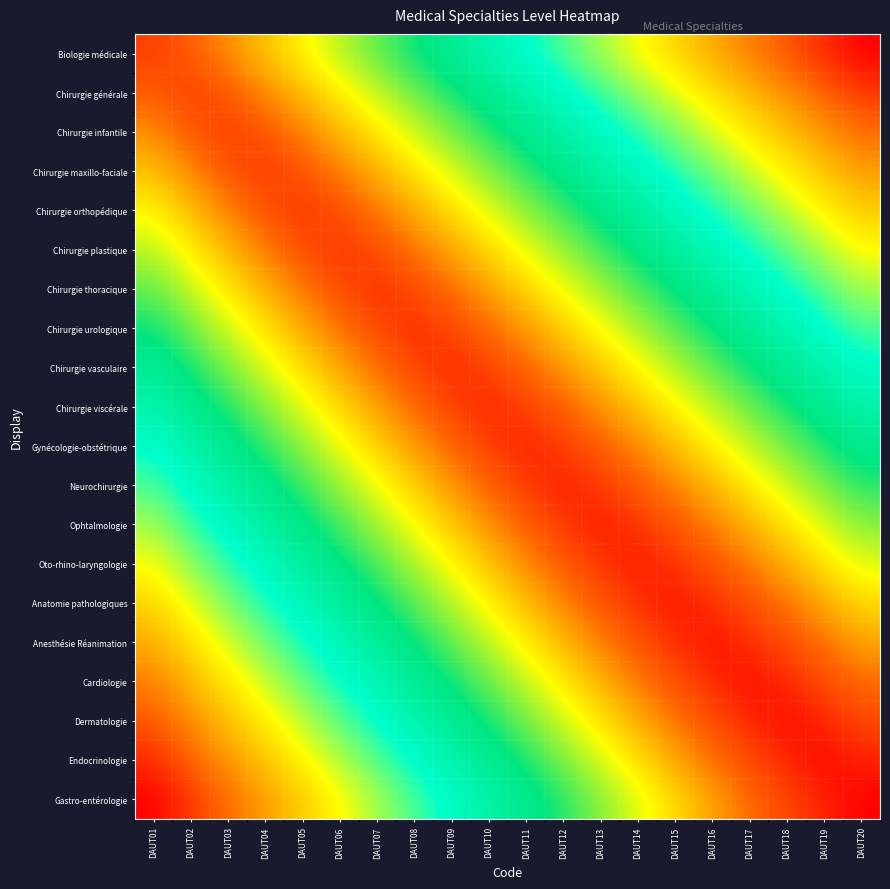

Reading left to right, what are all the values shown in this chart?

Biologie médicale: DAUT01=1.0	DAUT02=1.0	DAUT03=0.9	DAUT04=0.9	DAUT05=0.8	DAUT06=0.8	DAUT07=0.7	DAUT08=0.7	DAUT09=0.6	DAUT10=0.6	DAUT11=0.5	DAUT12=0.5	DAUT13=0.4	DAUT14=0.4	DAUT15=0.3	DAUT16=0.3	DAUT17=0.2	DAUT18=0.2	DAUT19=0.1	DAUT20=0.1
Chirurgie générale: DAUT01=1.0	DAUT02=1.0	DAUT03=1.0	DAUT04=0.9	DAUT05=0.9	DAUT06=0.8	DAUT07=0.8	DAUT08=0.7	DAUT09=0.7	DAUT10=0.6	DAUT11=0.6	DAUT12=0.5	DAUT13=0.5	DAUT14=0.4	DAUT15=0.4	DAUT16=0.3	DAUT17=0.3	DAUT18=0.2	DAUT19=0.2	DAUT20=0.1
Chirurgie infantile: DAUT01=0.9	DAUT02=1.0	DAUT03=1.0	DAUT04=1.0	DAUT05=0.9	DAUT06=0.9	DAUT07=0.8	DAUT08=0.8	DAUT09=0.7	DAUT10=0.7	DAUT11=0.6	DAUT12=0.6	DAUT13=0.5	DAUT14=0.5	DAUT15=0.4	DAUT16=0.4	DAUT17=0.3	DAUT18=0.3	DAUT19=0.2	DAUT20=0.2
Chirurgie maxillo-faciale: DAUT01=0.9	DAUT02=0.9	DAUT03=1.0	DAUT04=1.0	DAUT05=1.0	DAUT06=0.9	DAUT07=0.9	DAUT08=0.8	DAUT09=0.8	DAUT10=0.7	DAUT11=0.7	DAUT12=0.6	DAUT13=0.6	DAUT14=0.5	DAUT15=0.5	DAUT16=0.4	DAUT17=0.4	DAUT18=0.3	DAUT19=0.3	DAUT20=0.2
Chirurgie orthopédique: DAUT01=0.8	DAUT02=0.9	DAUT03=0.9	DAUT04=1.0	DAUT05=1.0	DAUT06=1.0	DAUT07=0.9	DAUT08=0.9	DAUT09=0.8	DAUT10=0.8	DAUT11=0.7	DAUT12=0.7	DAUT13=0.6	DAUT14=0.6	DAUT15=0.5	DAUT16=0.5	DAUT17=0.4	DAUT18=0.4	DAUT19=0.3	DAUT20=0.3
Chirurgie plastique: DAUT01=0.8	DAUT02=0.8	DAUT03=0.9	DAUT04=0.9	DAUT05=1.0	DAUT06=1.0	DAUT07=1.0	DAUT08=0.9	DAUT09=0.9	DAUT10=0.8	DAUT11=0.8	DAUT12=0.7	DAUT13=0.7	DAUT14=0.6	DAUT15=0.6	DAUT16=0.5	DAUT17=0.5	DAUT18=0.4	DAUT19=0.4	DAUT20=0.3
Chirurgie thoracique: DAUT01=0.7	DAUT02=0.8	DAUT03=0.8	DAUT04=0.9	DAUT05=0.9	DAUT06=1.0	DAUT07=1.0	DAUT08=1.0	DAUT09=0.9	DAUT10=0.9	DAUT11=0.8	DAUT12=0.8	DAUT13=0.7	DAUT14=0.7	DAUT15=0.6	DAUT16=0.6	DAUT17=0.5	DAUT18=0.5	DAUT19=0.5	DAUT20=0.4
Chirurgie urologique: DAUT01=0.7	DAUT02=0.7	DAUT03=0.8	DAUT04=0.8	DAUT05=0.9	DAUT06=0.9	DAUT07=1.0	DAUT08=1.0	DAUT09=1.0	DAUT10=0.9	DAUT11=0.9	DAUT12=0.8	DAUT13=0.8	DAUT14=0.7	DAUT15=0.7	DAUT16=0.7	DAUT17=0.6	DAUT18=0.6	DAUT19=0.5	DAUT20=0.5
Chirurgie vasculaire: DAUT01=0.6	DAUT02=0.7	DAUT03=0.7	DAUT04=0.8	DAUT05=0.8	DAUT06=0.9	DAUT07=0.9	DAUT08=1.0	DAUT09=1.0	DAUT10=1.0	DAUT11=0.9	DAUT12=0.9	DAUT13=0.8	DAUT14=0.8	DAUT15=0.8	DAUT16=0.7	DAUT17=0.7	DAUT18=0.6	DAUT19=0.6	DAUT20=0.5
Chirurgie viscérale: DAUT01=0.6	DAUT02=0.6	DAUT03=0.7	DAUT04=0.7	DAUT05=0.8	DAUT06=0.8	DAUT07=0.9	DAUT08=0.9	DAUT09=1.0	DAUT10=1.0	DAUT11=1.0	DAUT12=1.0	DAUT13=0.9	DAUT14=0.9	DAUT15=0.8	DAUT16=0.8	DAUT17=0.7	DAUT18=0.7	DAUT19=0.6	DAUT20=0.6
Gynécologie-obstétrique: DAUT01=0.5	DAUT02=0.6	DAUT03=0.6	DAUT04=0.7	DAUT05=0.7	DAUT06=0.8	DAUT07=0.8	DAUT08=0.9	DAUT09=0.9	DAUT10=1.0	DAUT11=1.1	DAUT12=1.0	DAUT13=1.0	DAUT14=0.9	DAUT15=0.9	DAUT16=0.8	DAUT17=0.8	DAUT18=0.7	DAUT19=0.7	DAUT20=0.6
Neurochirurgie: DAUT01=0.5	DAUT02=0.5	DAUT03=0.6	DAUT04=0.6	DAUT05=0.7	DAUT06=0.7	DAUT07=0.8	DAUT08=0.8	DAUT09=0.9	DAUT10=1.0	DAUT11=1.0	DAUT12=1.1	DAUT13=1.0	DAUT14=1.0	DAUT15=0.9	DAUT16=0.9	DAUT17=0.8	DAUT18=0.8	DAUT19=0.7	DAUT20=0.7
Ophtalmologie: DAUT01=0.4	DAUT02=0.5	DAUT03=0.5	DAUT04=0.6	DAUT05=0.6	DAUT06=0.7	DAUT07=0.7	DAUT08=0.8	DAUT09=0.8	DAUT10=0.9	DAUT11=1.0	DAUT12=1.0	DAUT13=1.1	DAUT14=1.0	DAUT15=1.0	DAUT16=0.9	DAUT17=0.9	DAUT18=0.8	DAUT19=0.8	DAUT20=0.7
Oto-rhino-laryngologie: DAUT01=0.4	DAUT02=0.4	DAUT03=0.5	DAUT04=0.5	DAUT05=0.6	DAUT06=0.6	DAUT07=0.7	DAUT08=0.7	DAUT09=0.8	DAUT10=0.9	DAUT11=0.9	DAUT12=1.0	DAUT13=1.0	DAUT14=1.1	DAUT15=1.0	DAUT16=1.0	DAUT17=0.9	DAUT18=0.9	DAUT19=0.8	DAUT20=0.8
Anatomie pathologiques: DAUT01=0.3	DAUT02=0.4	DAUT03=0.4	DAUT04=0.5	DAUT05=0.5	DAUT06=0.6	DAUT07=0.6	DAUT08=0.7	DAUT09=0.8	DAUT10=0.8	DAUT11=0.9	DAUT12=0.9	DAUT13=1.0	DAUT14=1.0	DAUT15=1.1	DAUT16=1.0	DAUT17=1.0	DAUT18=0.9	DAUT19=0.9	DAUT20=0.8
Anesthésie Réanimation: DAUT01=0.3	DAUT02=0.3	DAUT03=0.4	DAUT04=0.4	DAUT05=0.5	DAUT06=0.5	DAUT07=0.6	DAUT08=0.7	DAUT09=0.7	DAUT10=0.8	DAUT11=0.8	DAUT12=0.9	DAUT13=0.9	DAUT14=1.0	DAUT15=1.0	DAUT16=1.1	DAUT17=1.0	DAUT18=1.0	DAUT19=0.9	DAUT20=0.9
Cardiologie: DAUT01=0.2	DAUT02=0.3	DAUT03=0.3	DAUT04=0.4	DAUT05=0.4	DAUT06=0.5	DAUT07=0.5	DAUT08=0.6	DAUT09=0.7	DAUT10=0.7	DAUT11=0.8	DAUT12=0.8	DAUT13=0.9	DAUT14=0.9	DAUT15=1.0	DAUT16=1.0	DAUT17=1.1	DAUT18=1.0	DAUT19=1.0	DAUT20=0.9
Dermatologie: DAUT01=0.2	DAUT02=0.2	DAUT03=0.3	DAUT04=0.3	DAUT05=0.4	DAUT06=0.4	DAUT07=0.5	DAUT08=0.6	DAUT09=0.6	DAUT10=0.7	DAUT11=0.7	DAUT12=0.8	DAUT13=0.8	DAUT14=0.9	DAUT15=0.9	DAUT16=1.0	DAUT17=1.0	DAUT18=1.1	DAUT19=1.0	DAUT20=1.0
Endocrinologie: DAUT01=0.1	DAUT02=0.2	DAUT03=0.2	DAUT04=0.3	DAUT05=0.3	DAUT06=0.4	DAUT07=0.5	DAUT08=0.5	DAUT09=0.6	DAUT10=0.6	DAUT11=0.7	DAUT12=0.7	DAUT13=0.8	DAUT14=0.8	DAUT15=0.9	DAUT16=0.9	DAUT17=1.0	DAUT18=1.0	DAUT19=1.1	DAUT20=1.0
Gastro-entérologie: DAUT01=0.1	DAUT02=0.1	DAUT03=0.2	DAUT04=0.2	DAUT05=0.3	DAUT06=0.3	DAUT07=0.4	DAUT08=0.5	DAUT09=0.5	DAUT10=0.6	DAUT11=0.6	DAUT12=0.7	DAUT13=0.7	DAUT14=0.8	DAUT15=0.8	DAUT16=0.9	DAUT17=0.9	DAUT18=1.0	DAUT19=1.0	DAUT20=1.1